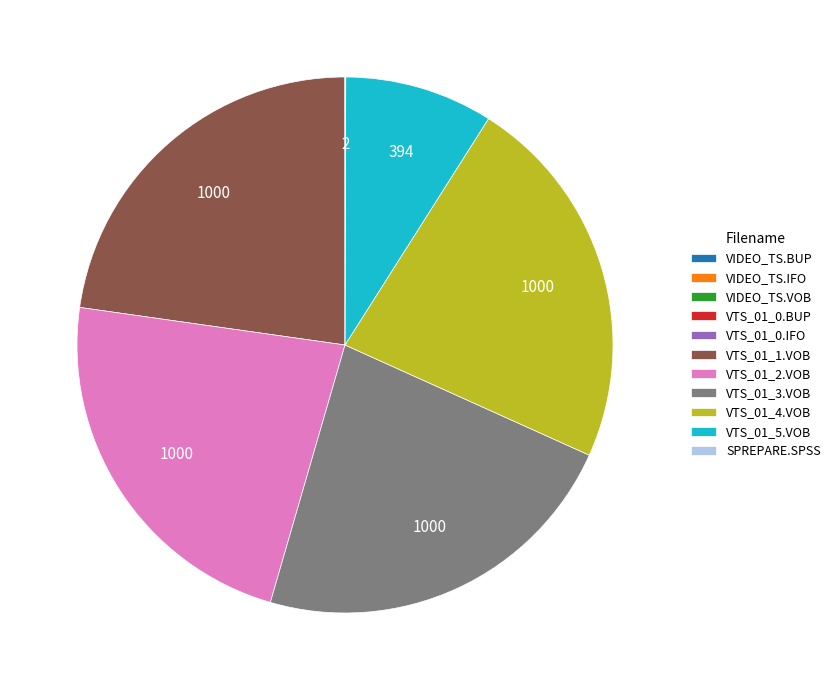

Is there any slice that represents more than half of the pie?

No